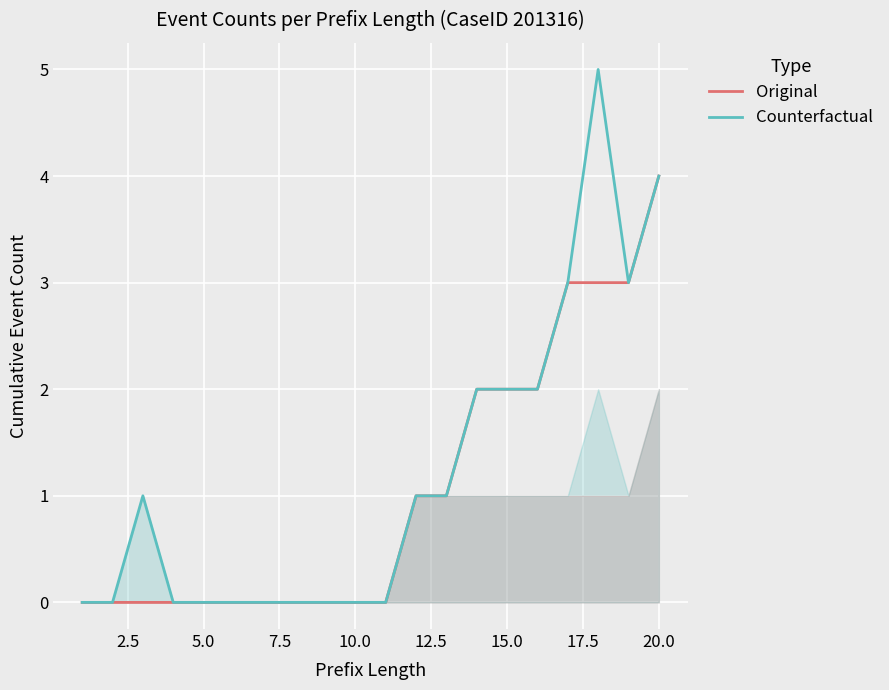

Is it true that Original equals 2 at 5.0?

False